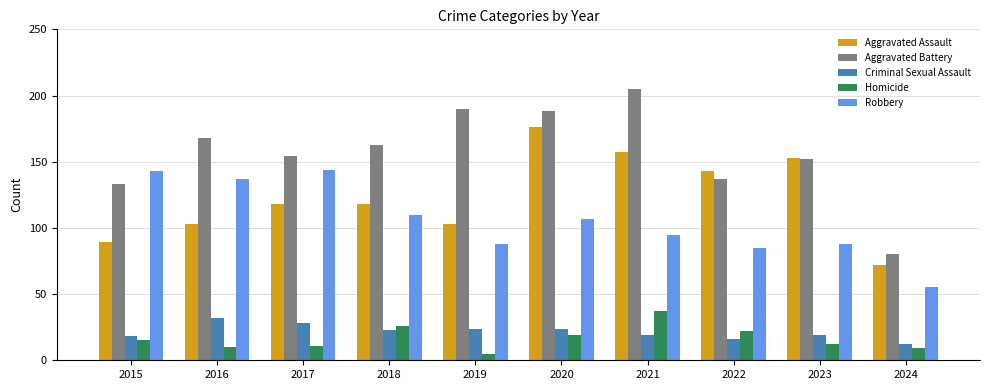

True or false: Aggravated Battery has a value of 67 at 2016.

False